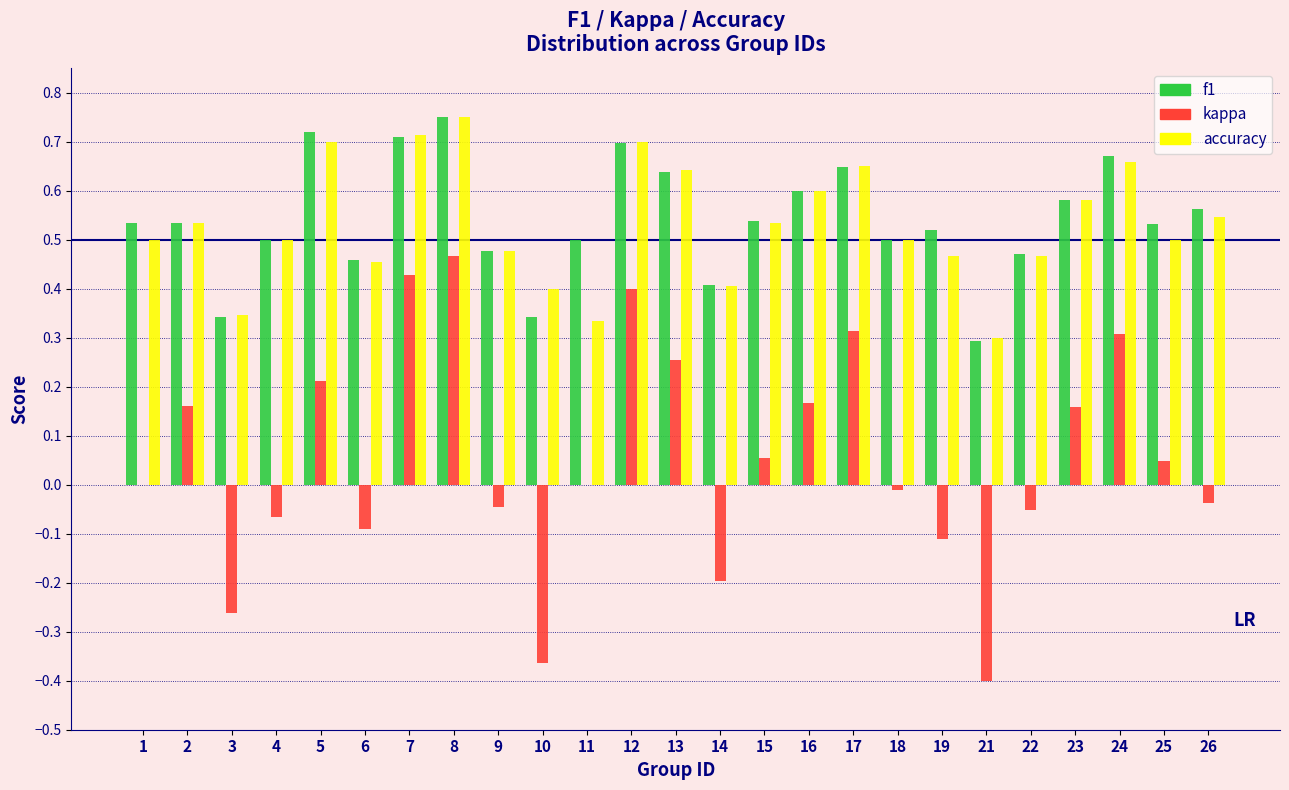

What is the sum of all f1 values?

13.5